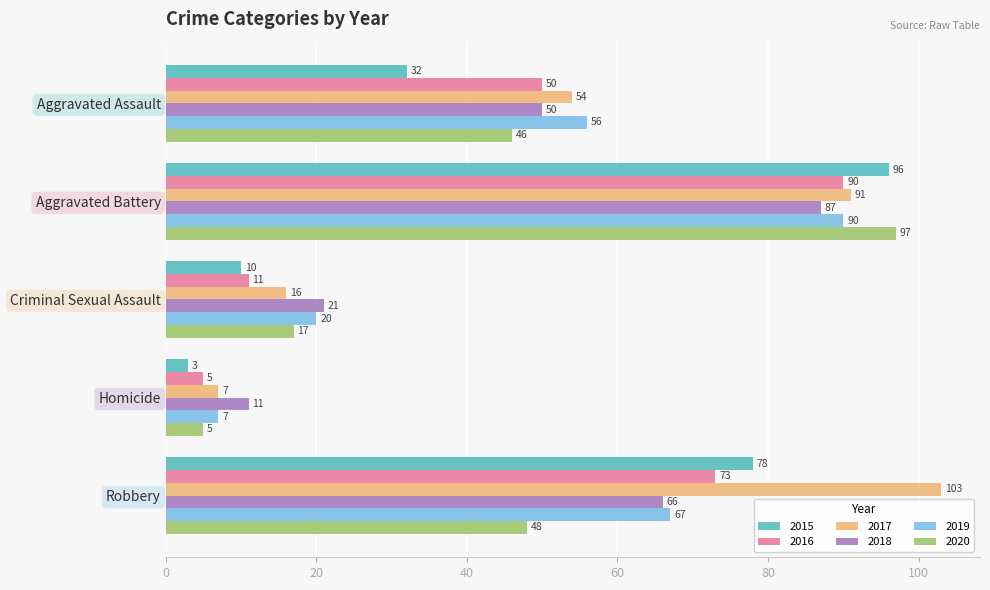

What is the difference between the 2018 values at Robbery and Criminal Sexual Assault?

45